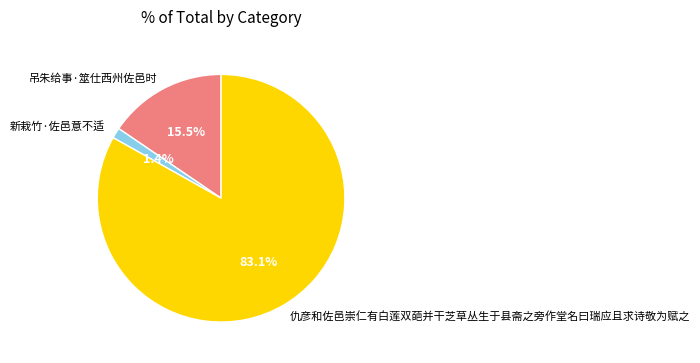

Which slice is the largest?

仇彦和佐邑崇仁有白莲双葩并干芝草丛生于县斋之旁作堂名曰瑞应且求诗敬为赋之